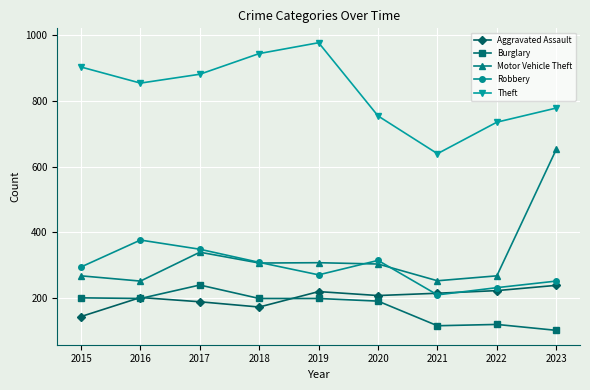

How many values in the Robbery series are below 295?

4